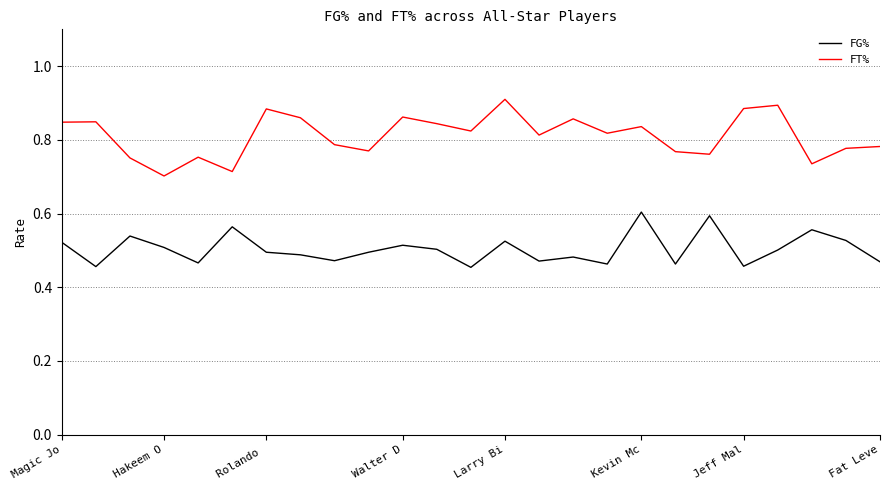

Which series has the largest total across all categories?

FT%